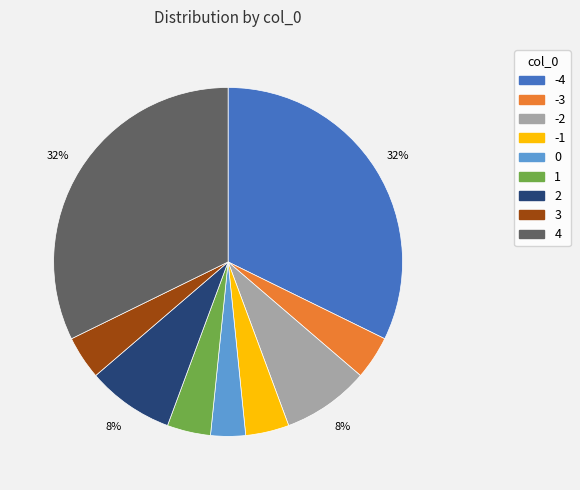

How many segments does this pie chart have?

9